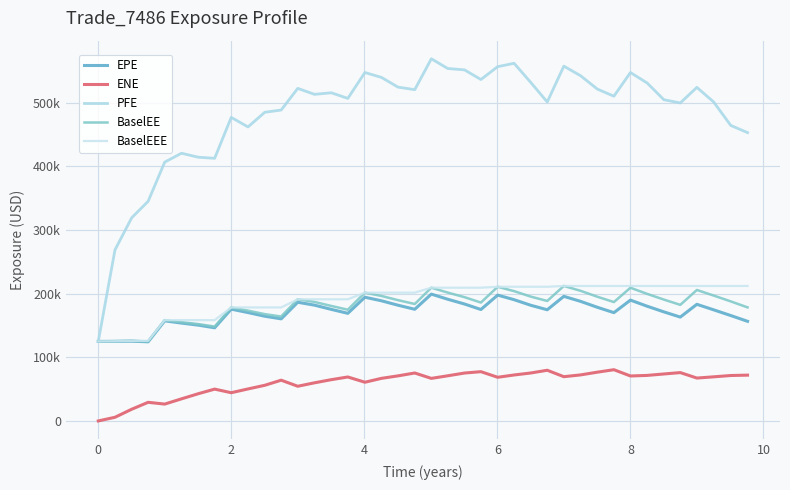

What is the difference between the maximum and second lowest values in the PFE series?

300047.0